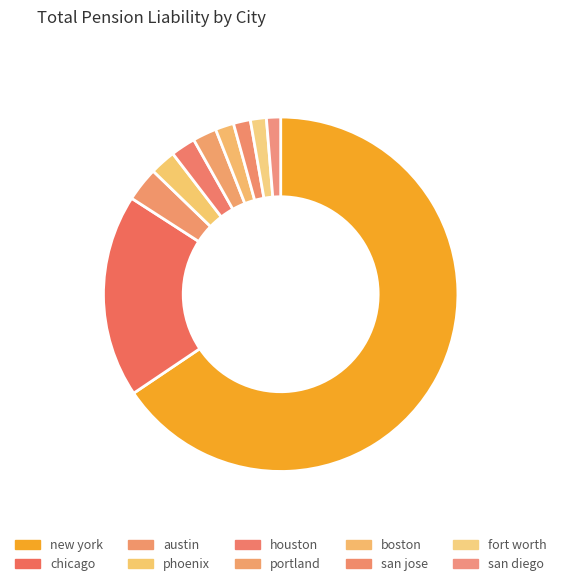

What percentage is the portland slice, to the nearest percent?

2%